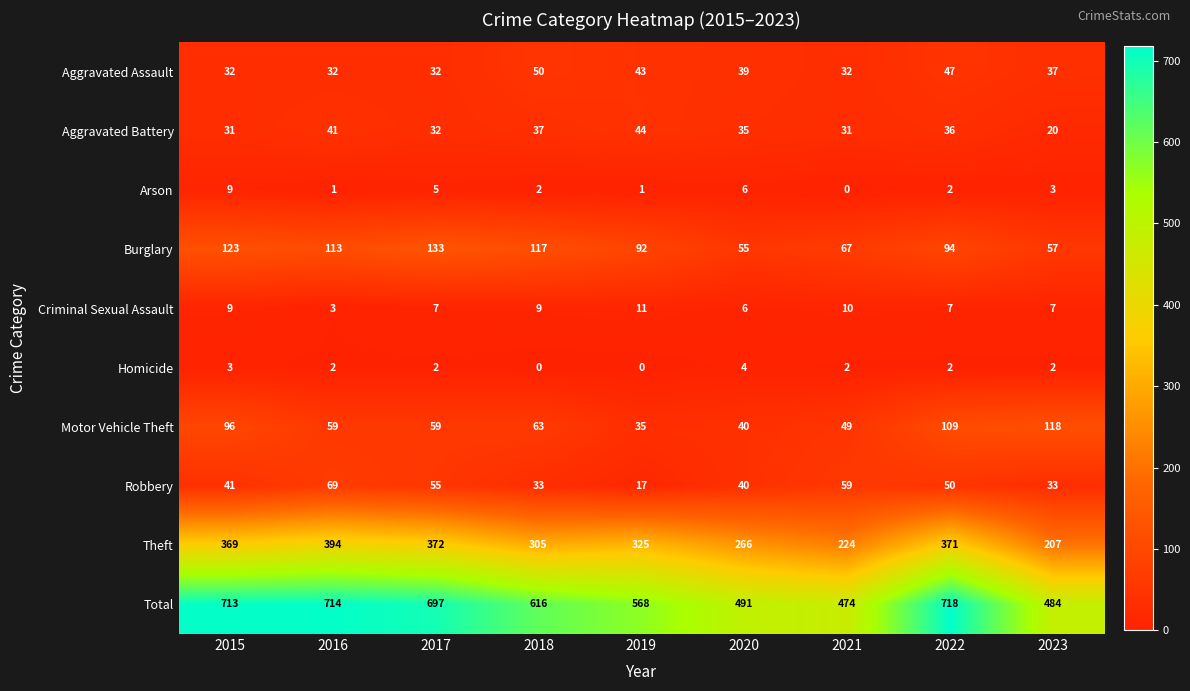

What is the difference between the maximum and minimum values in the Aggravated Battery series?

24